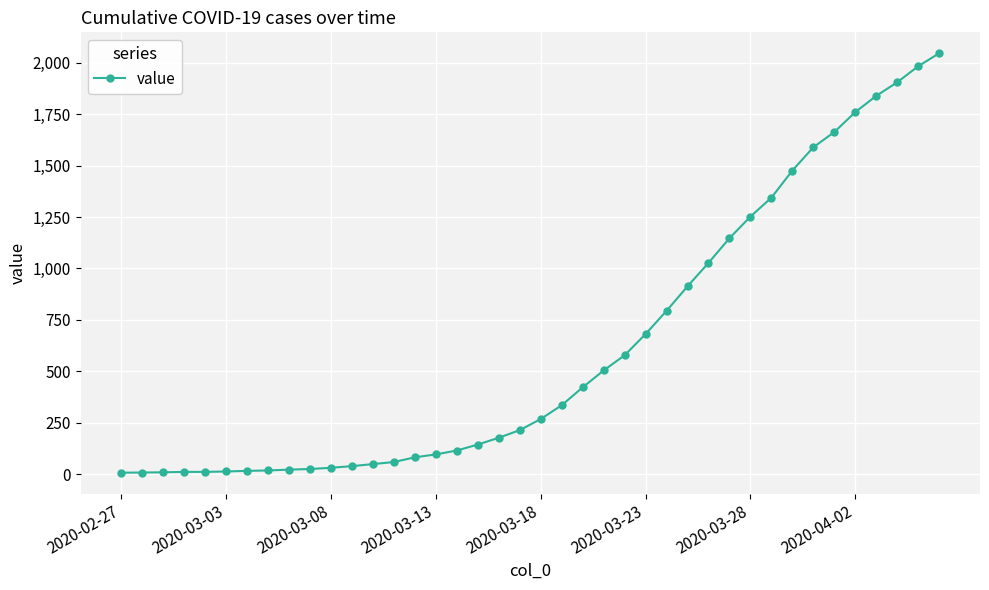

What is the maximum value shown in the chart?

2046